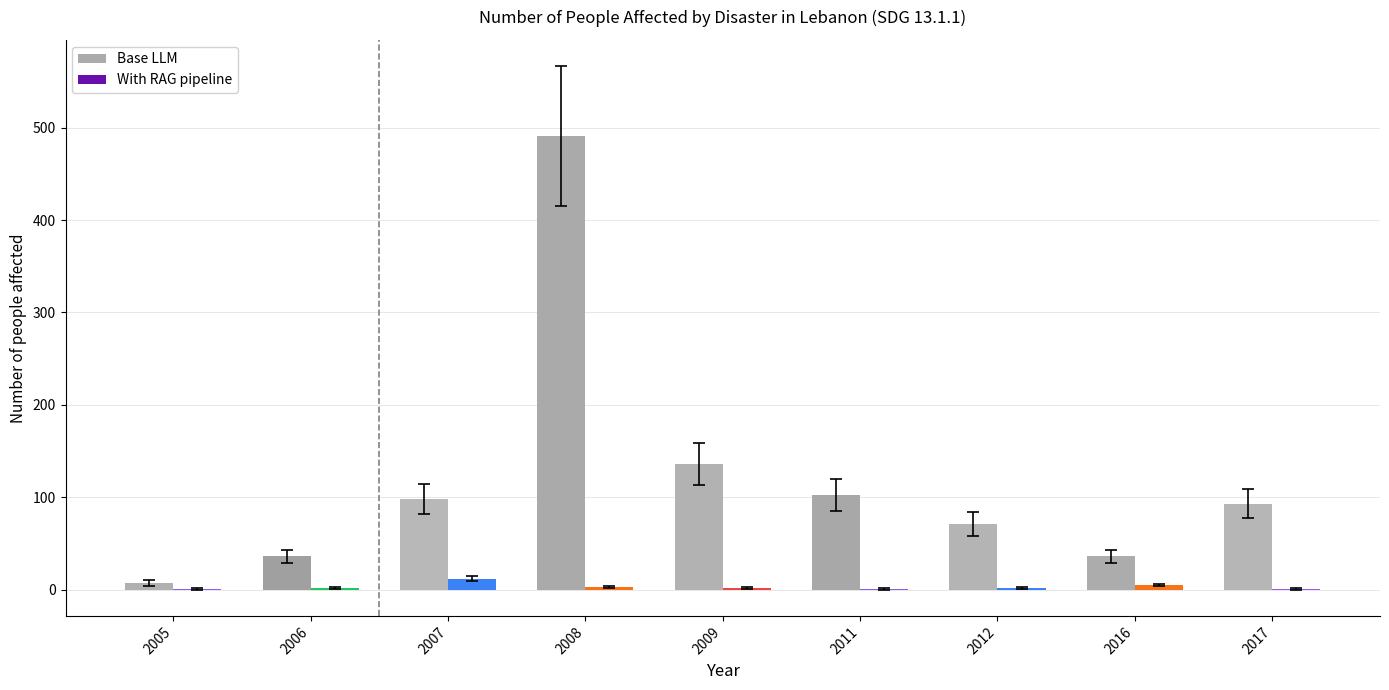

True or false: Base LLM has a value of 39 at 2007.

False